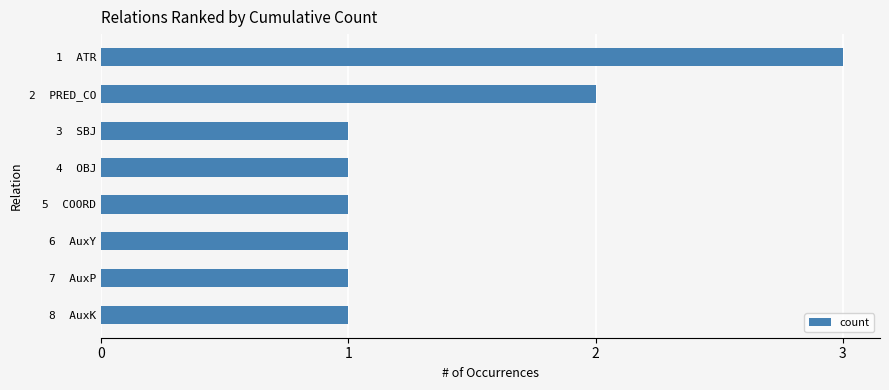

What is the ratio of the value at 3  SBJ to the value at 7  AuxP?

1.0